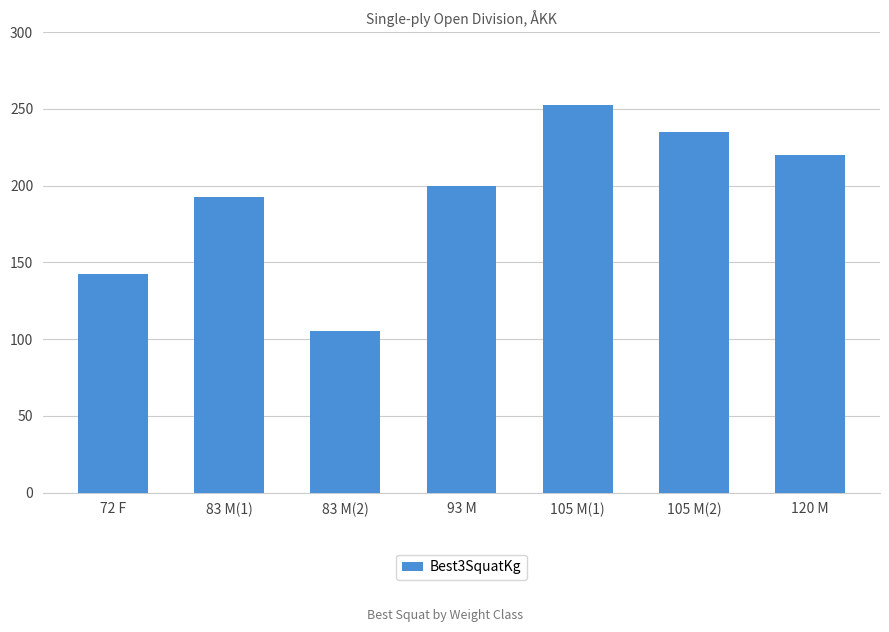

Rank the categories by value from highest to lowest.

105 M(1), 105 M(2), 120 M, 93 M, 83 M(1), 72 F, 83 M(2)